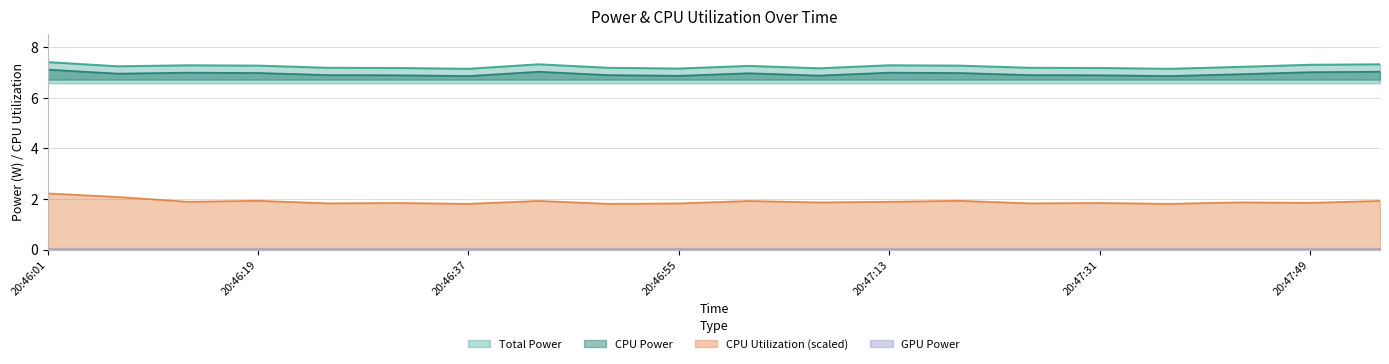

What is the sum of all CPU Utilization values?

38.0